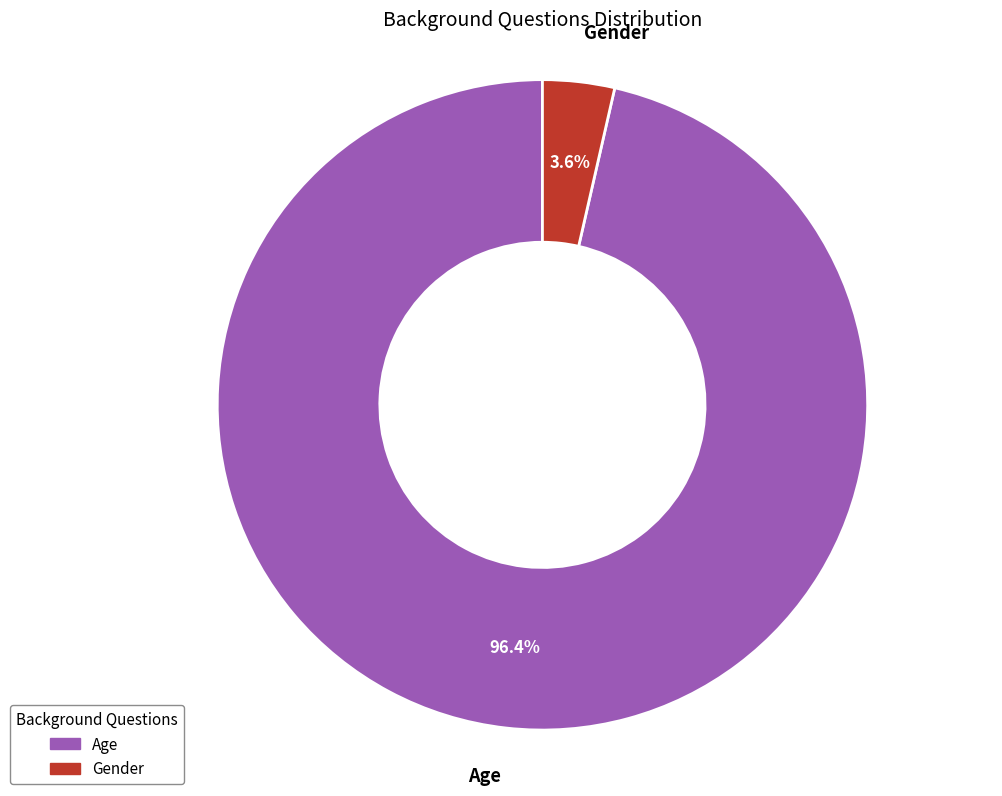

Which category has the smallest portion of the pie?

Gender